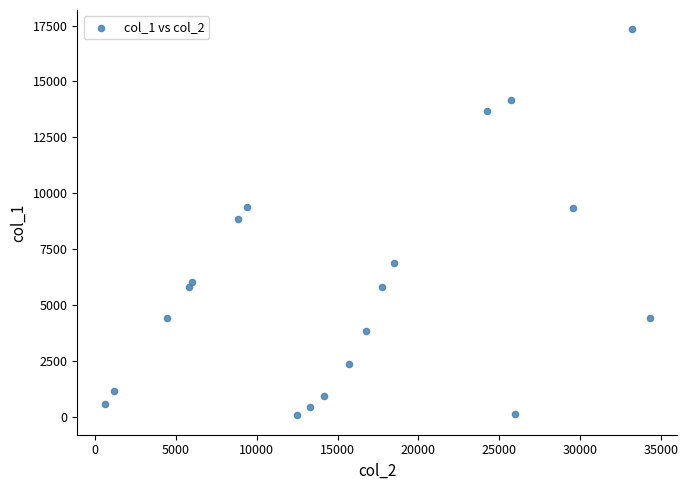

What is the range of X values (max minus min)?

33731